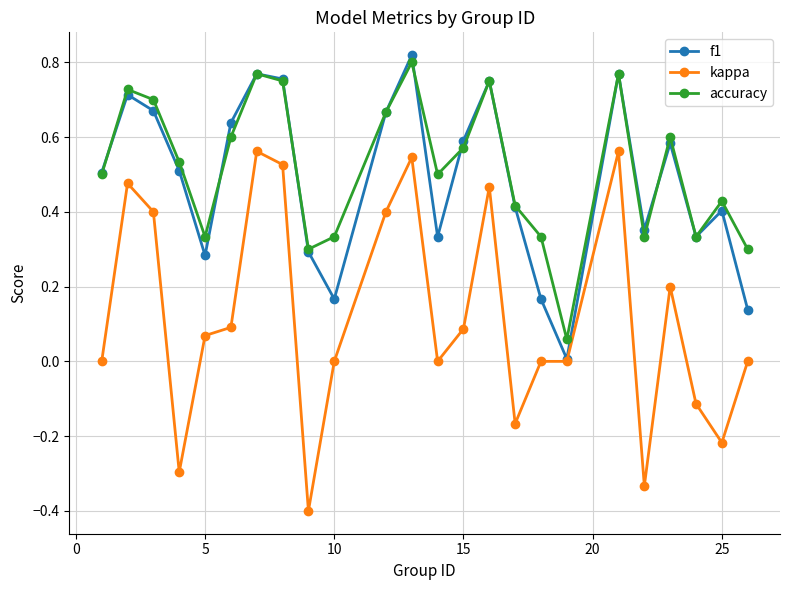

True or false: kappa and accuracy intersect in this chart.

False